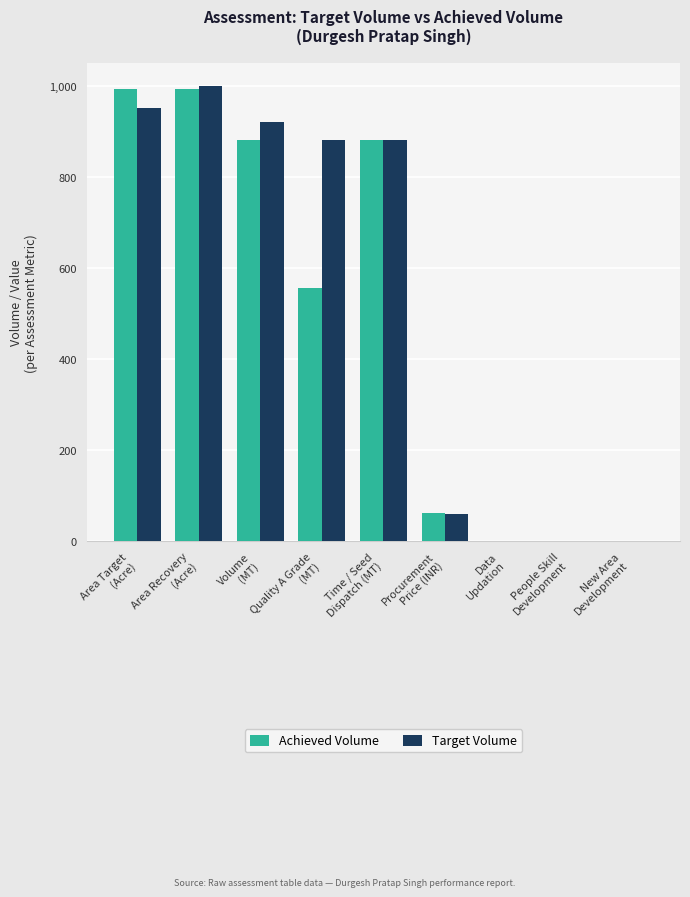

Reading left to right, extract all data points from this chart.

Achieved Volume: 993.6	993.6	880.8	557.2	880.8	62.1	1.0	1.0	1.0
Target Volume: 950.5	1000.5	920.3	880.8	880.8	59.3	1.0	1.0	1.0